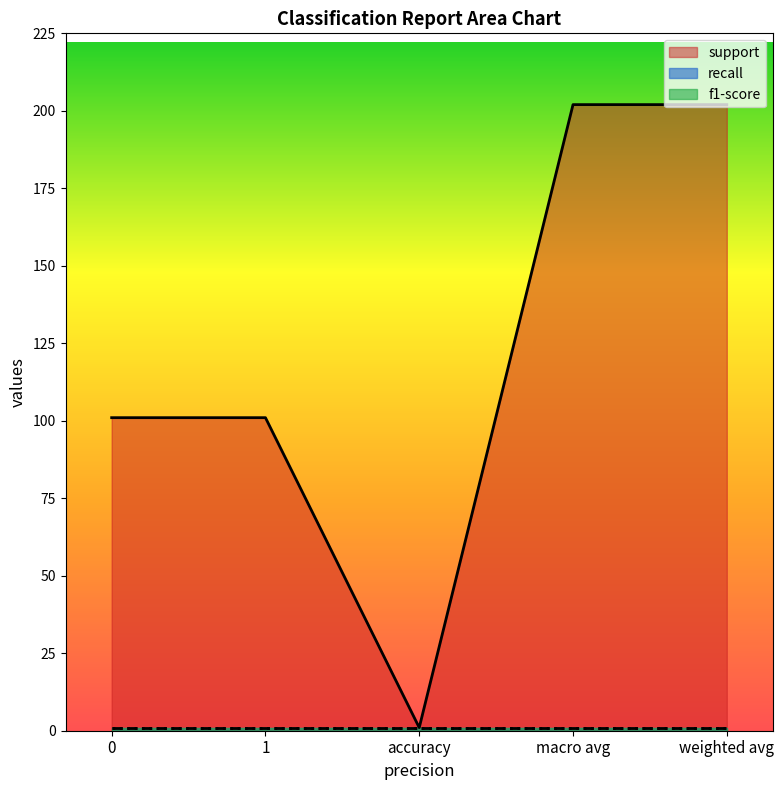

Rank the categories by f1-score value from lowest to highest.

0, 1, accuracy, macro avg, weighted avg